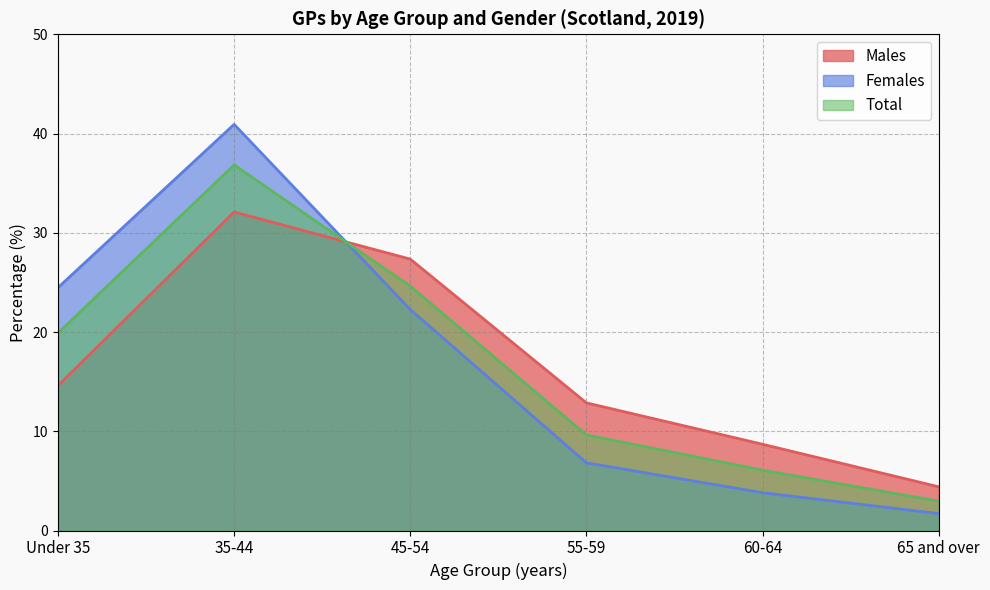

What is the difference between the second highest and second lowest values in the Females series?

20.7